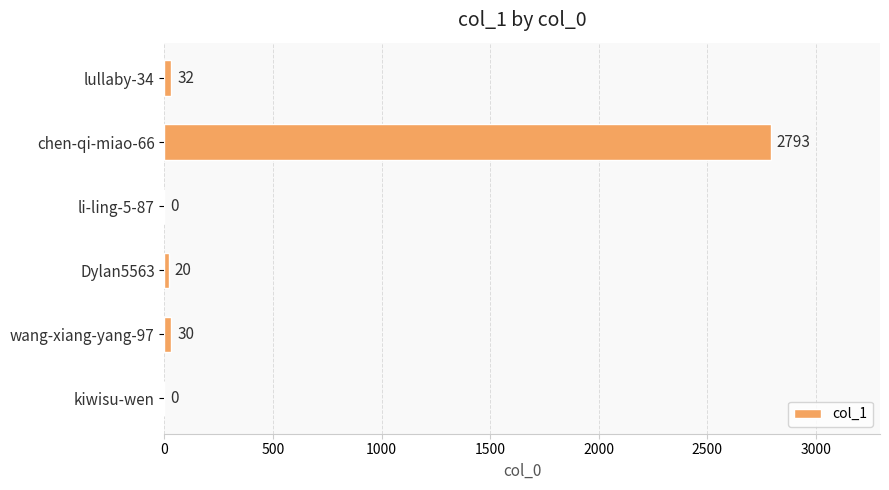

Reading top to bottom, extract all data points from this chart.

lullaby-34=32	chen-qi-miao-66=2793	li-ling-5-87=0	Dylan5563=20	wang-xiang-yang-97=30	kiwisu-wen=0